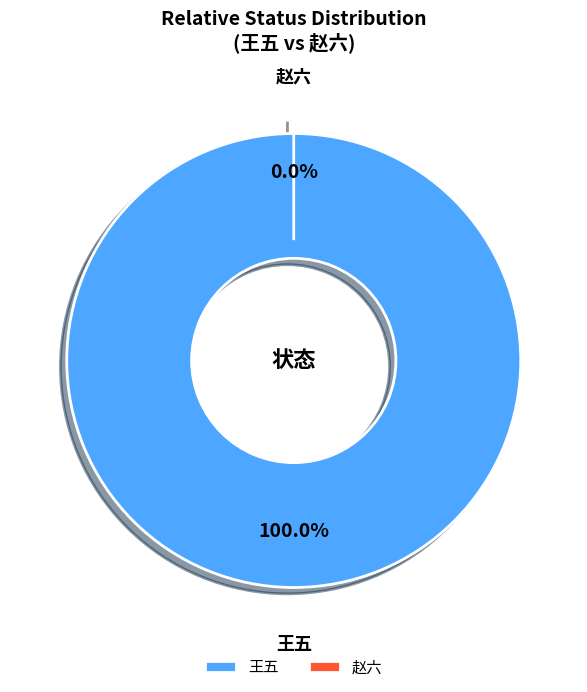

Is there any slice that represents more than half of the pie?

Yes